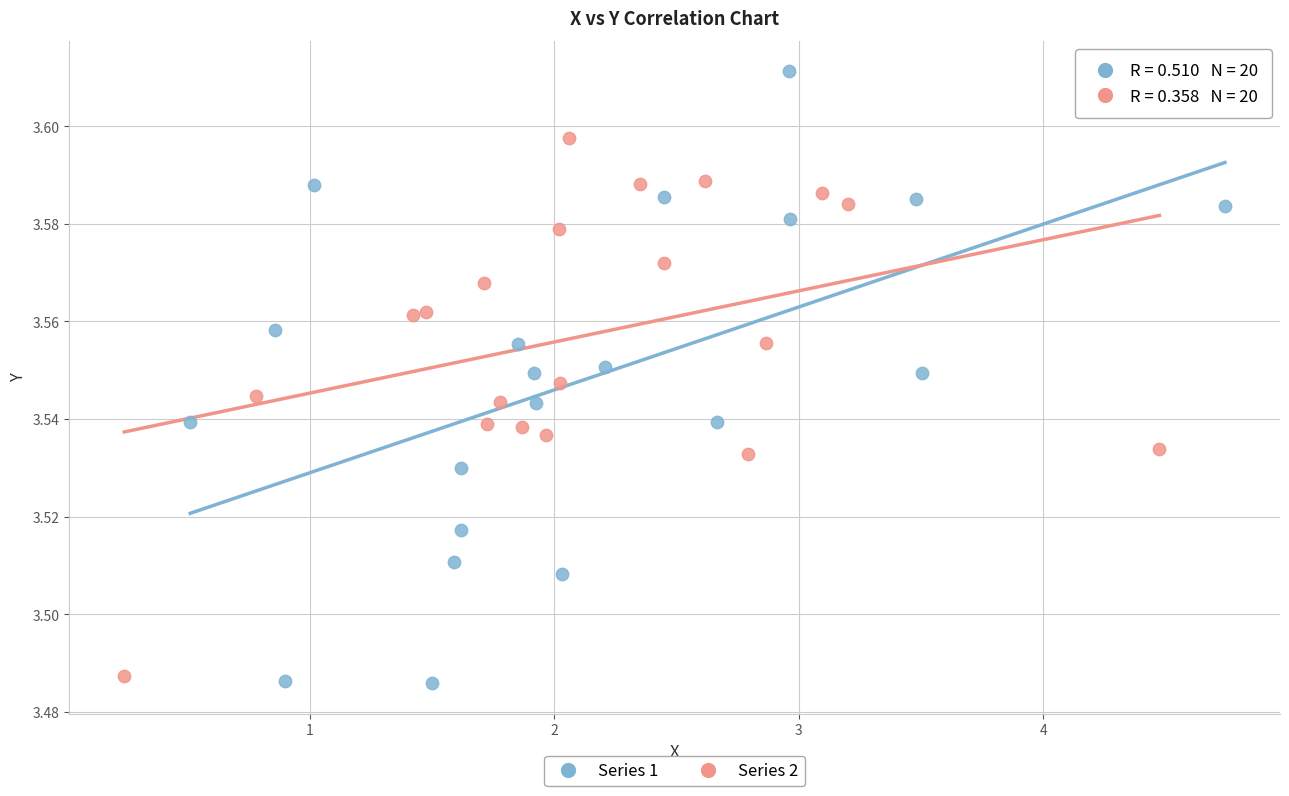

Which series has the largest Y range (max minus min)?

Series 1